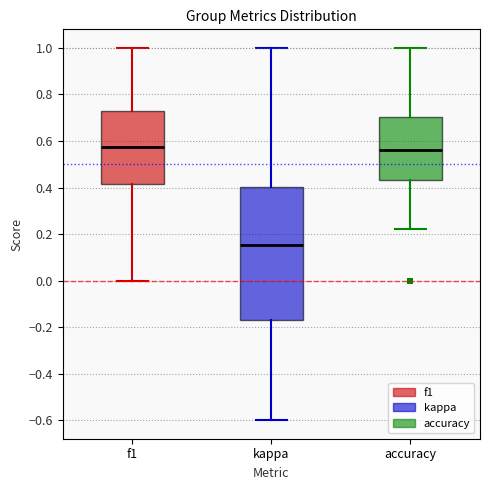

Which box is the tallest, from its lower edge to its upper edge?

kappa